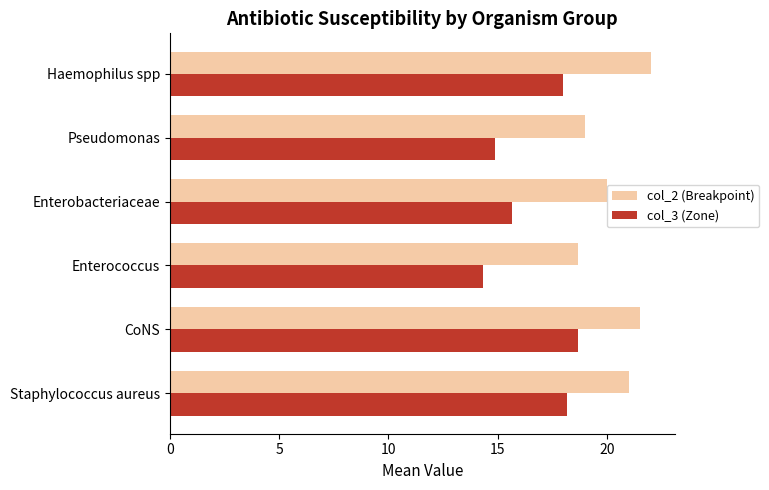

What is the average value of the col_3 (Zone) series?

16.6